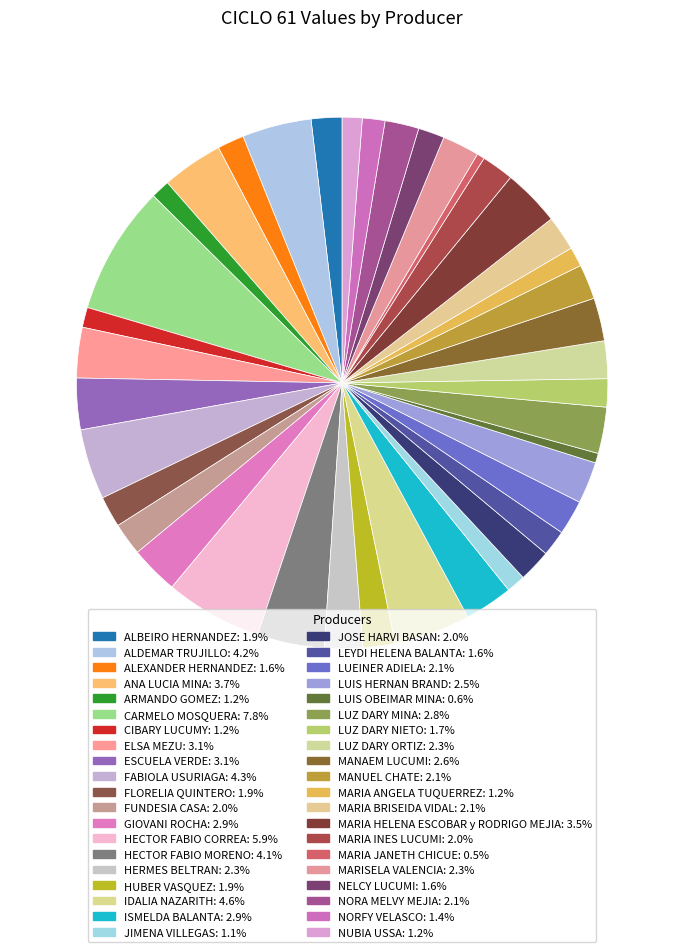

The LUEINER ADIELA slice represents 1% of the pie. True or false?

False